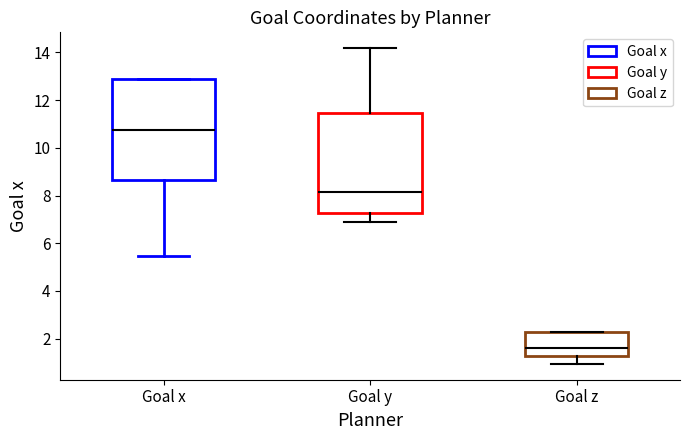

Where is the upper edge of the box for Goal z on the y-axis? The values are not printed on the chart, so give them approximately, as read against the axis.

2.2